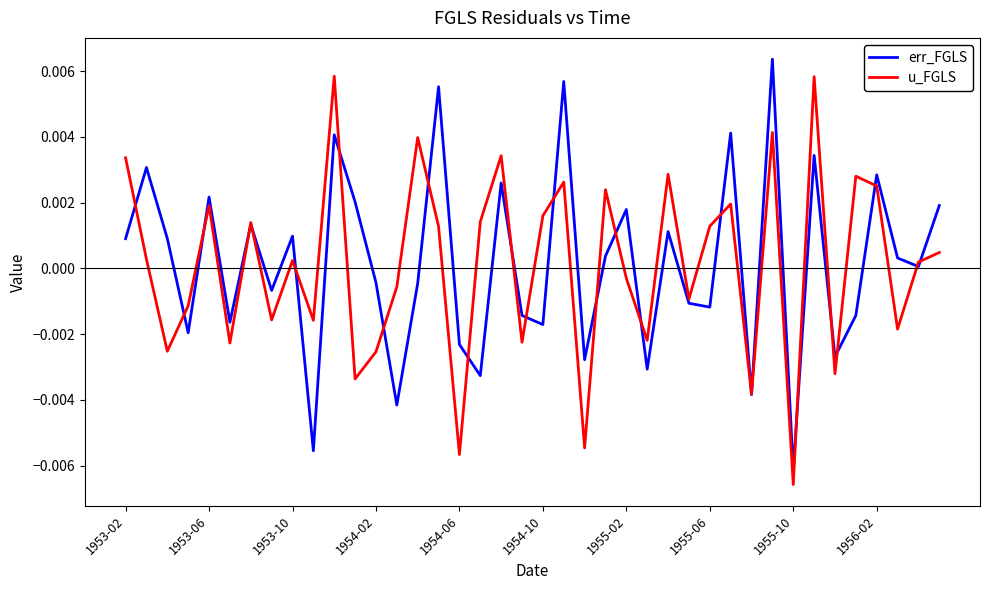

At which label does u_FGLS reach its minimum?

1955-10